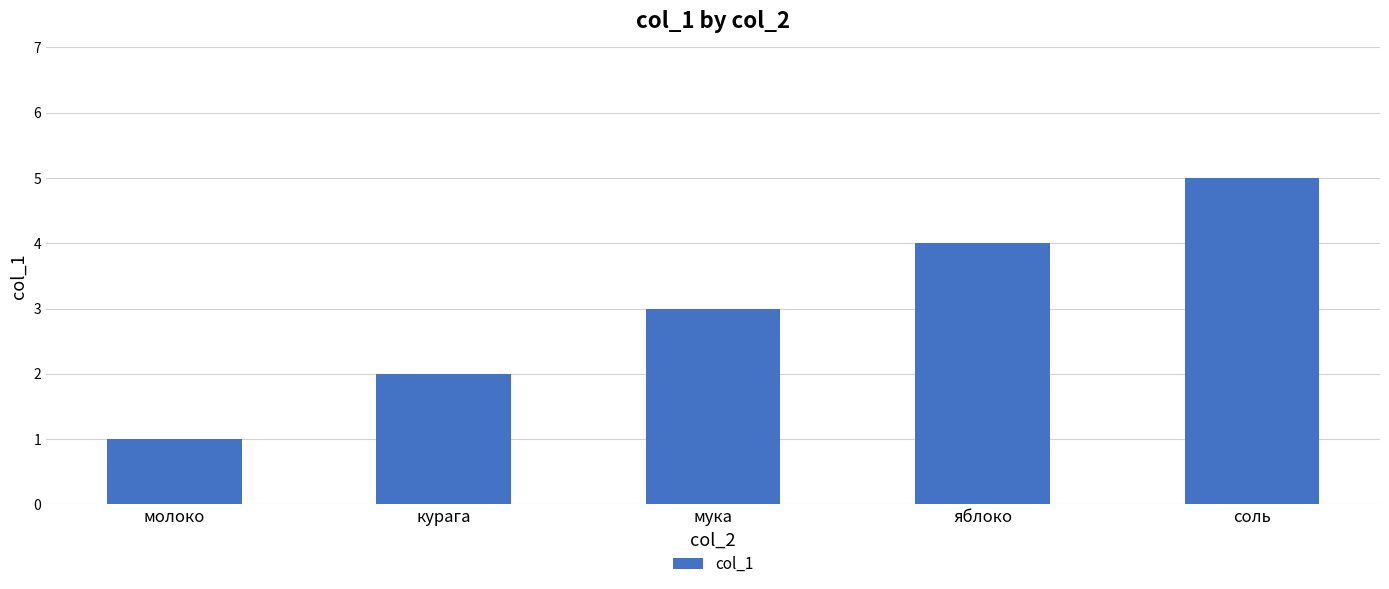

Rank the categories by value from lowest to highest.

молоко, курага, мука, яблоко, соль